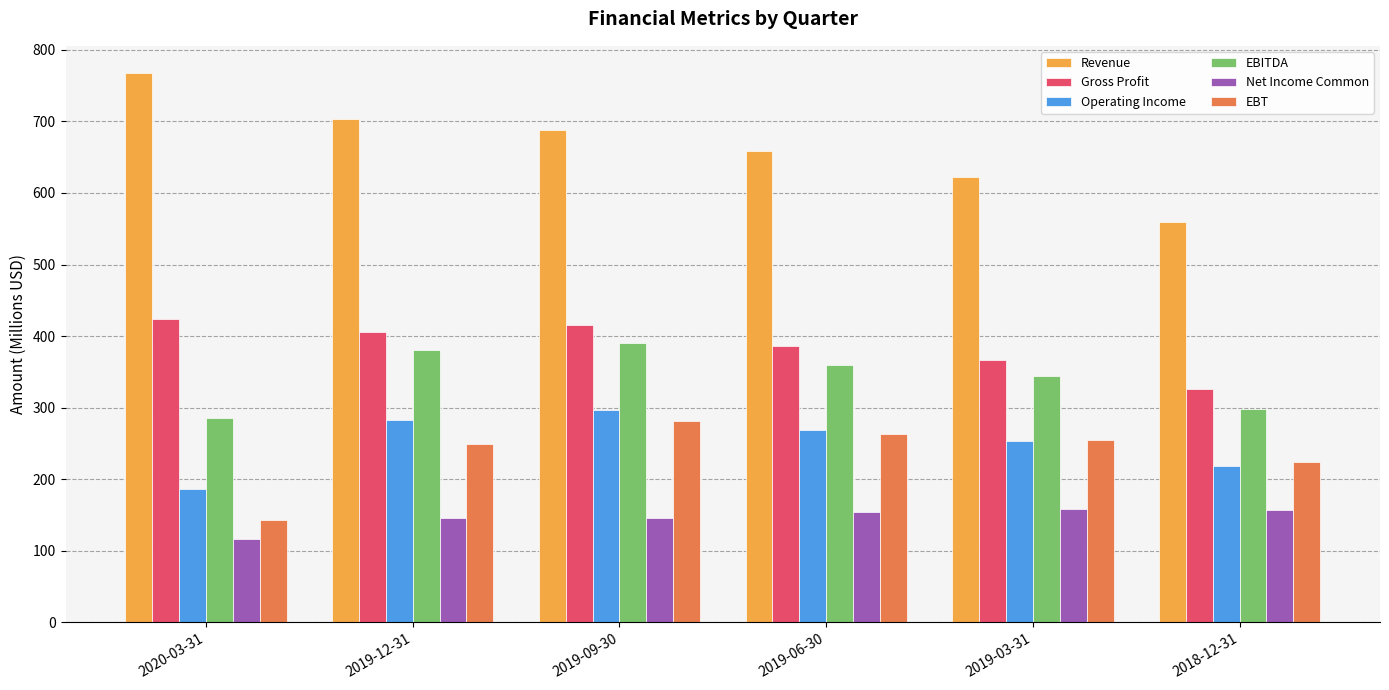

How many data points does each series have?

6